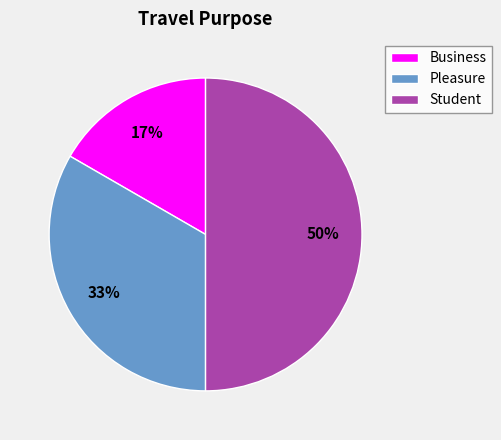

Count the number of slices in the pie.

3